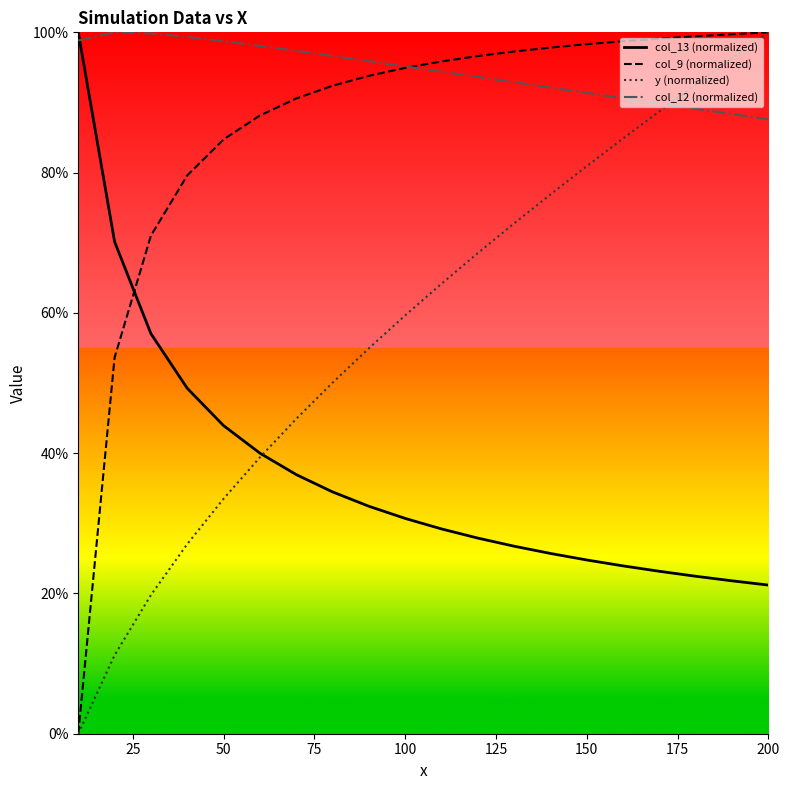

Rank the series by their maximum value, from highest to lowest.

col_13 (normalized), col_9 (normalized), y (normalized), col_12 (normalized)